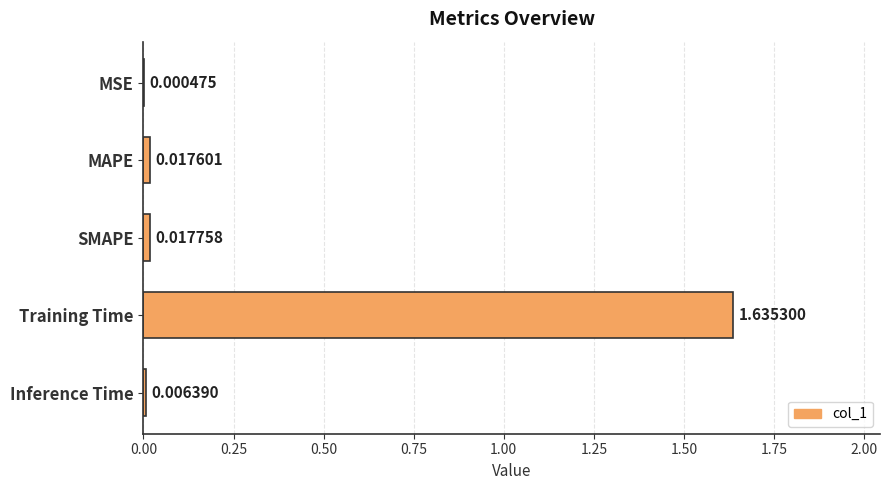

At which category does the chart reach its peak across all series?

Training Time